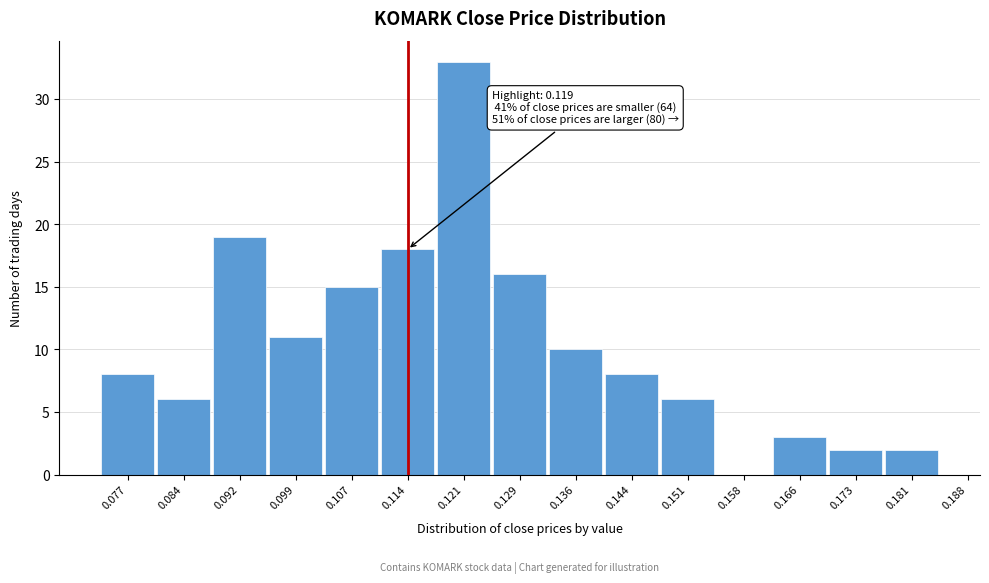

Reading left to right, extract all data points from this chart.

0.077=8	0.084=6	0.092=19	0.099=11	0.107=15	0.114=18	0.121=33	0.129=16	0.136=10	0.144=8	0.151=6	0.158=0	0.166=3	0.173=2	0.181=2